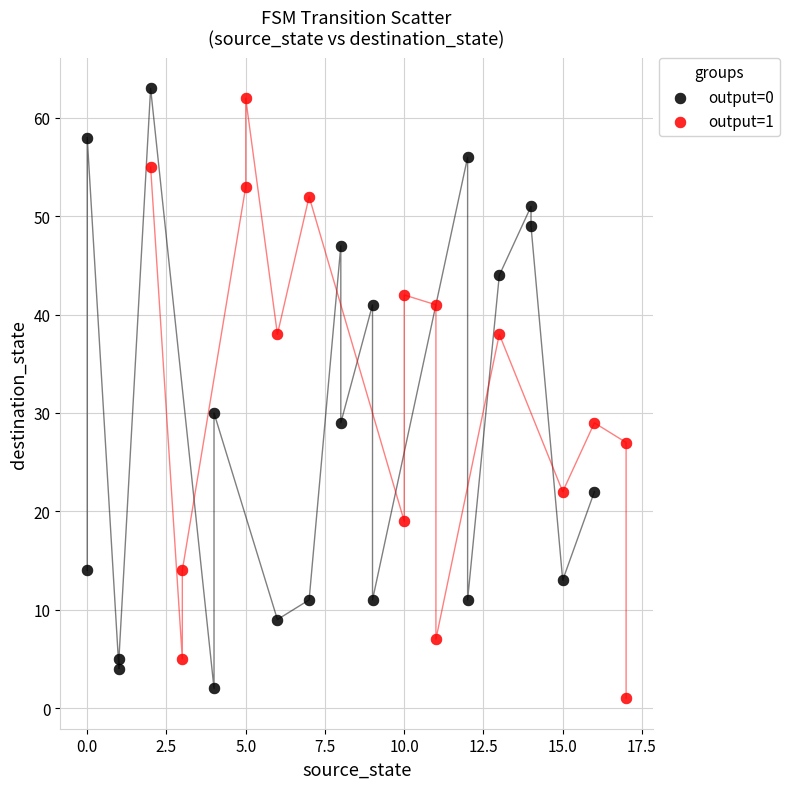

Which series contains the highest Y value?

output=0